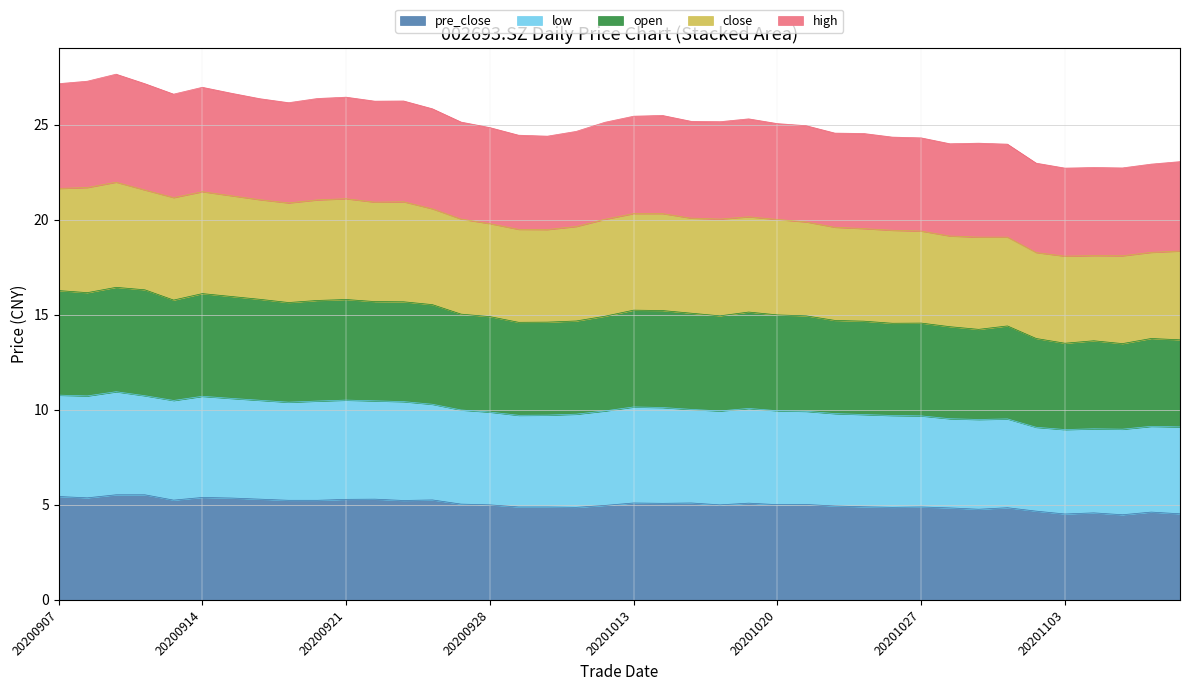

Which category has the lowest value across all series?

20201105